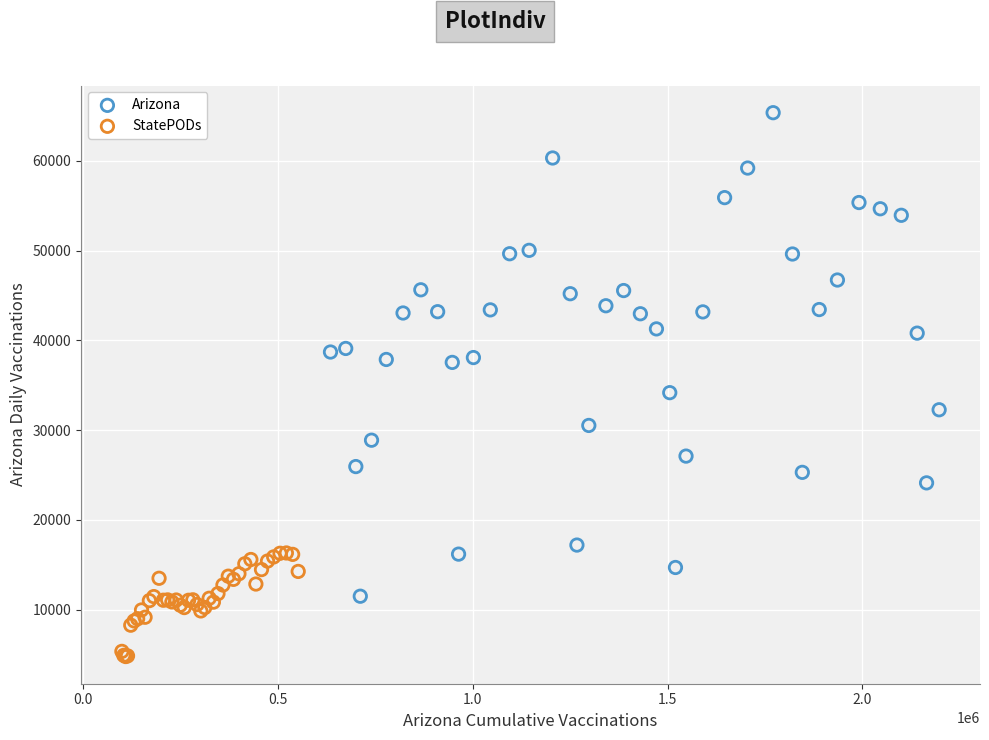

Which series contains the highest Y value?

Arizona